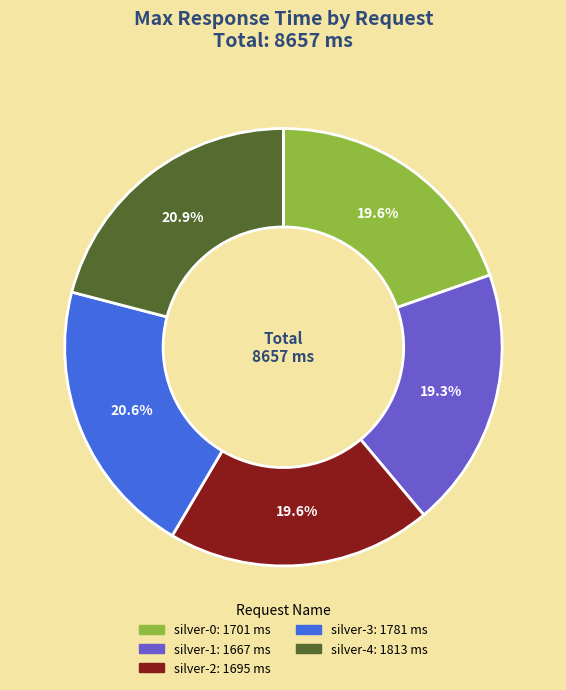

Is it true that silver-0 is 12% of the pie?

False